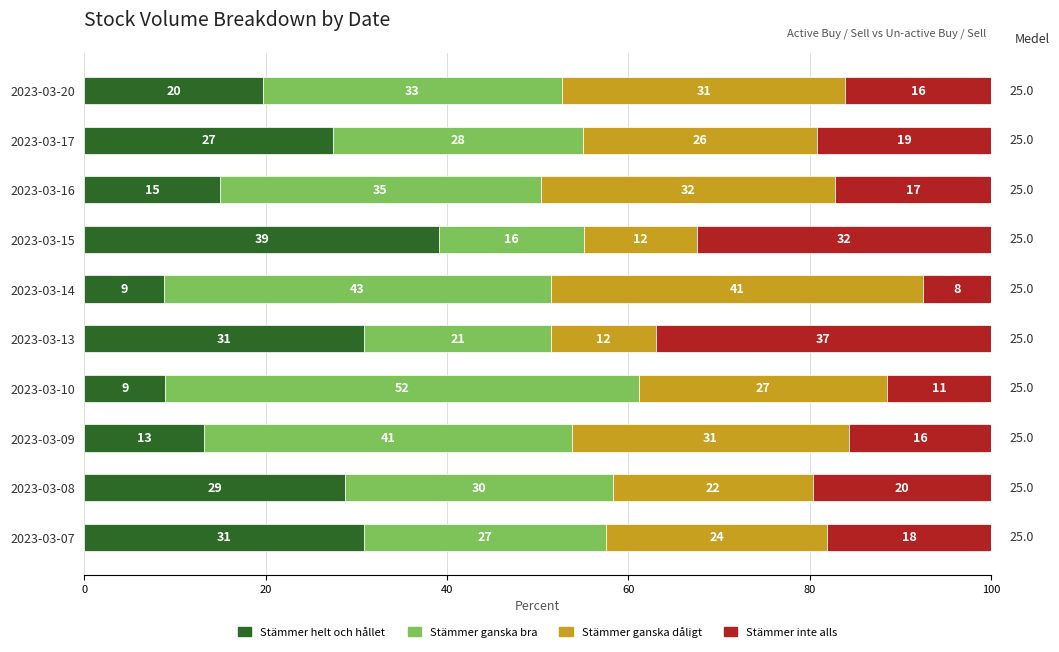

The value of active_sell_volume at 2023-03-16 is 8.4. True or false?

False